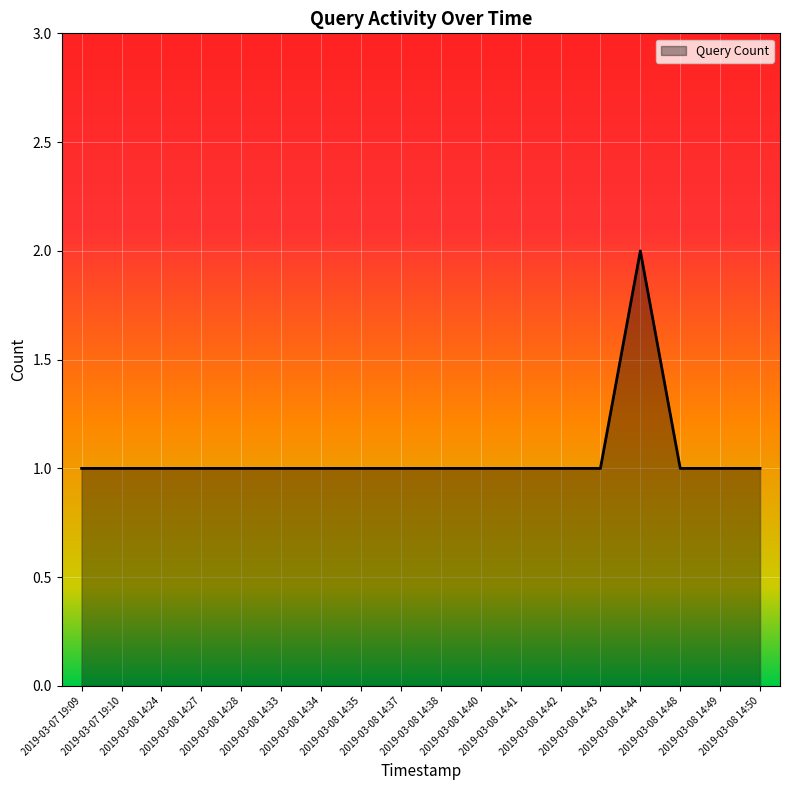

Count the values in the range 1 to 2.

18